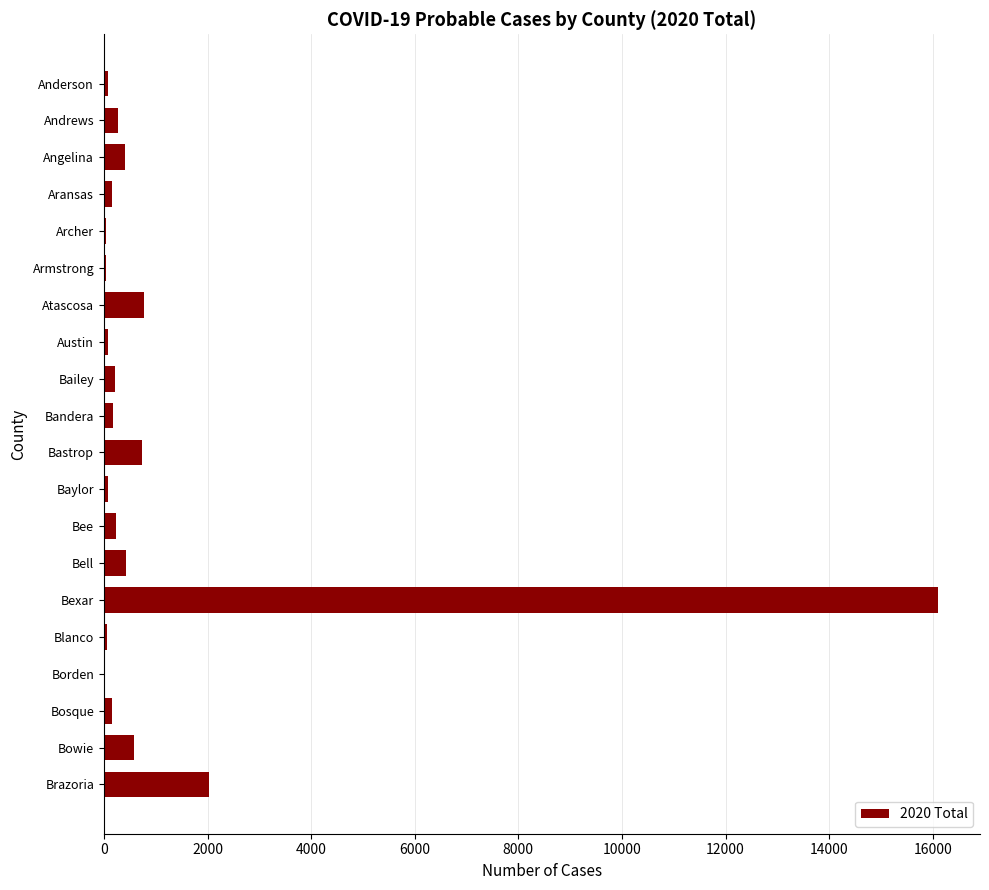

What is the sum of all values?

22637